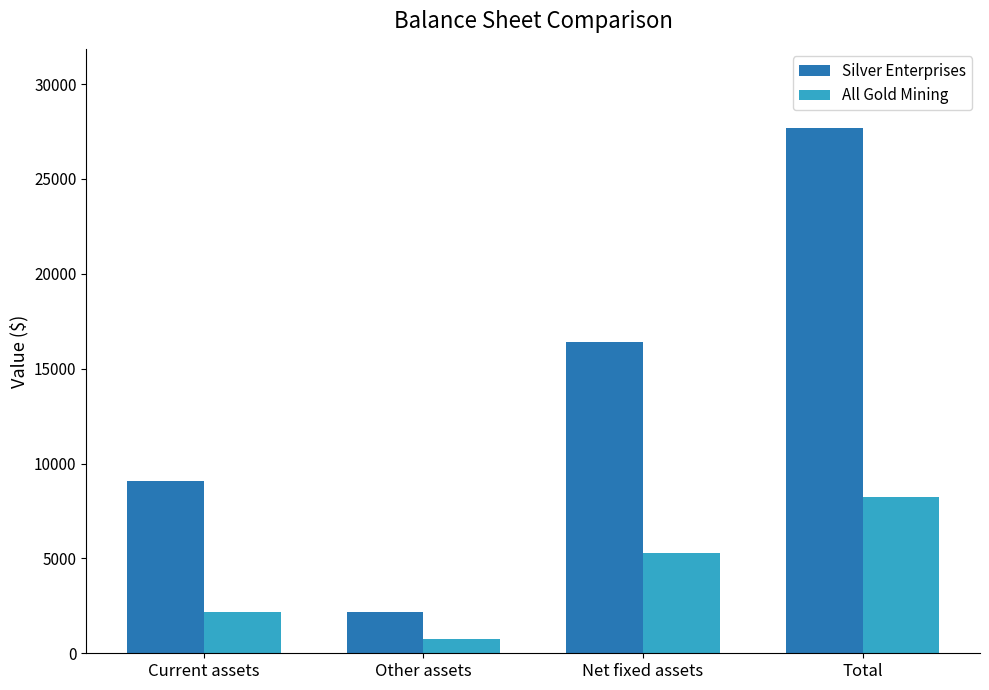

What is the sum of all Silver Enterprises values?

55400